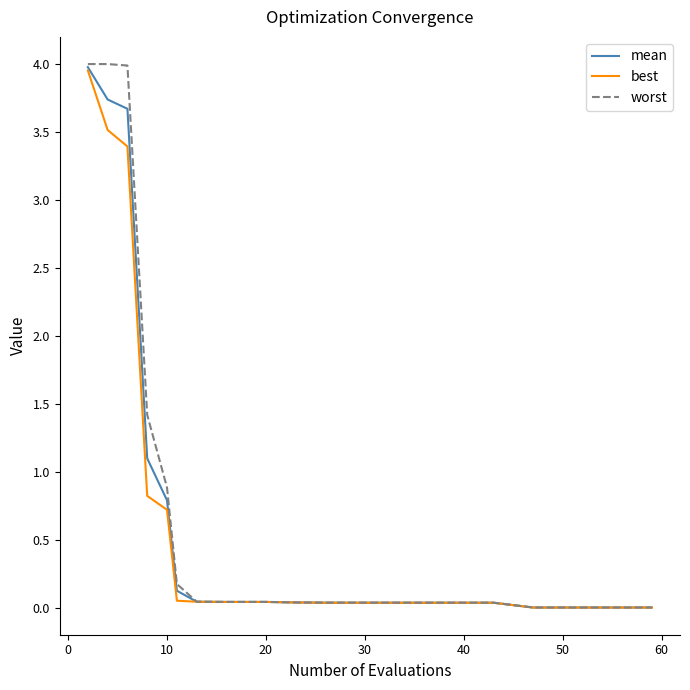

What is the sum of all worst values?

14.9